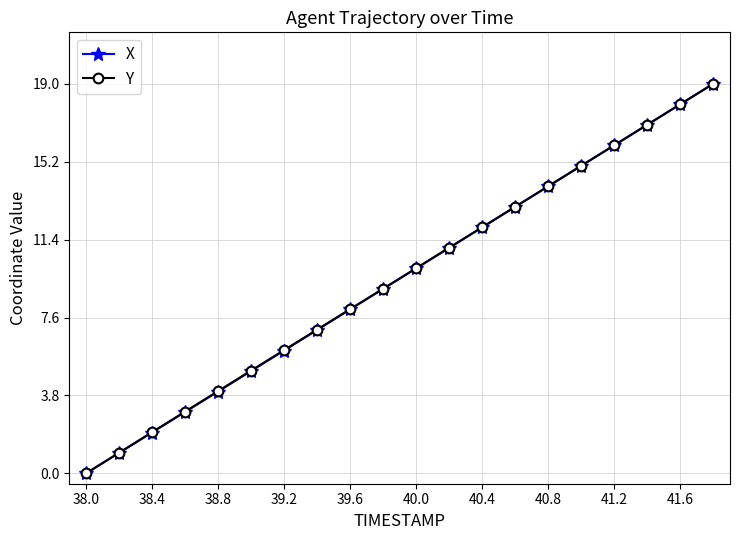

True or false: Y has more than 1 points higher than both neighbors.

False